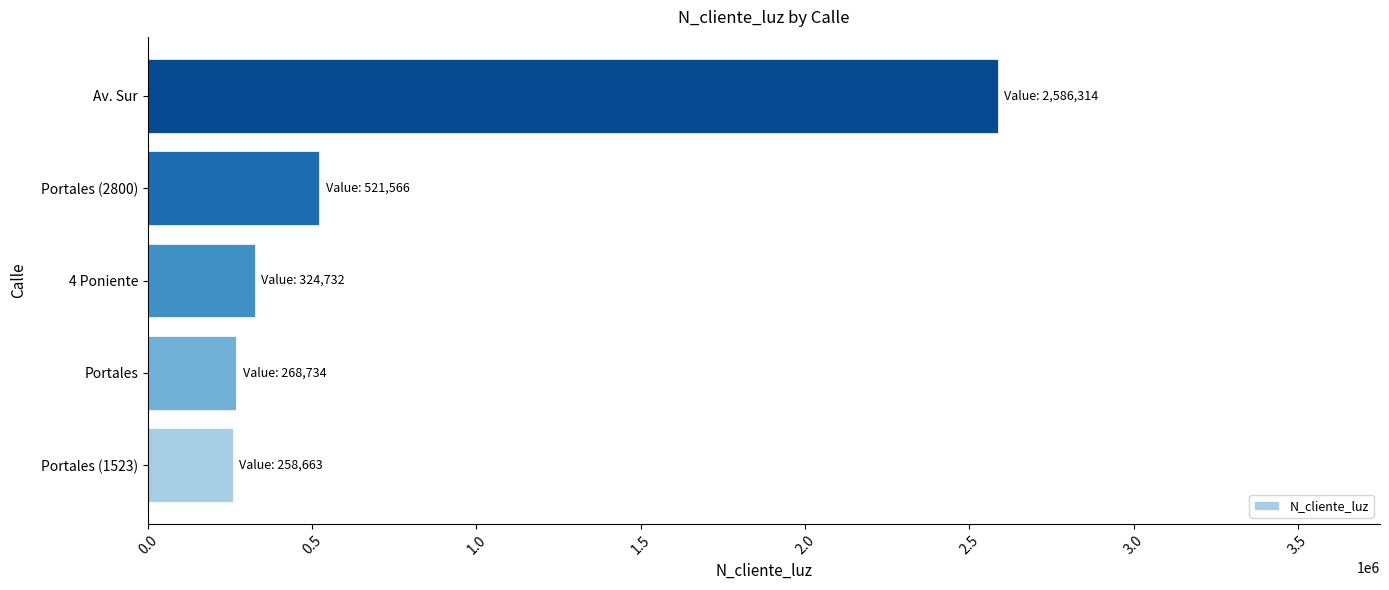

Where is the data nearest to the value 1422488?

Portales (2800)